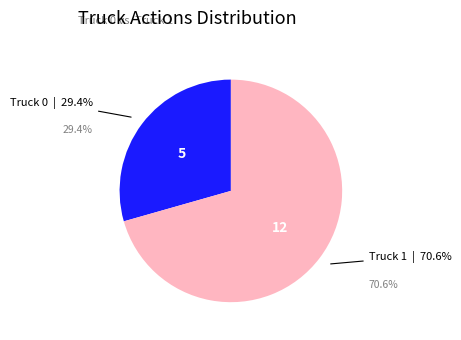

Count the number of slices in the pie.

2